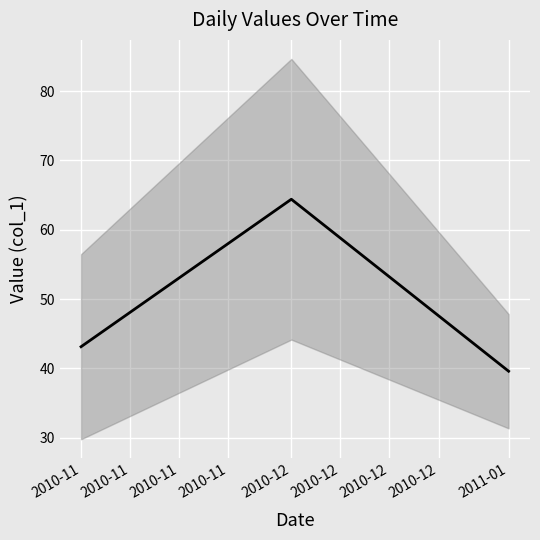

Reading right to left, list all the values displayed in this chart.

39.6	64.4	43.1